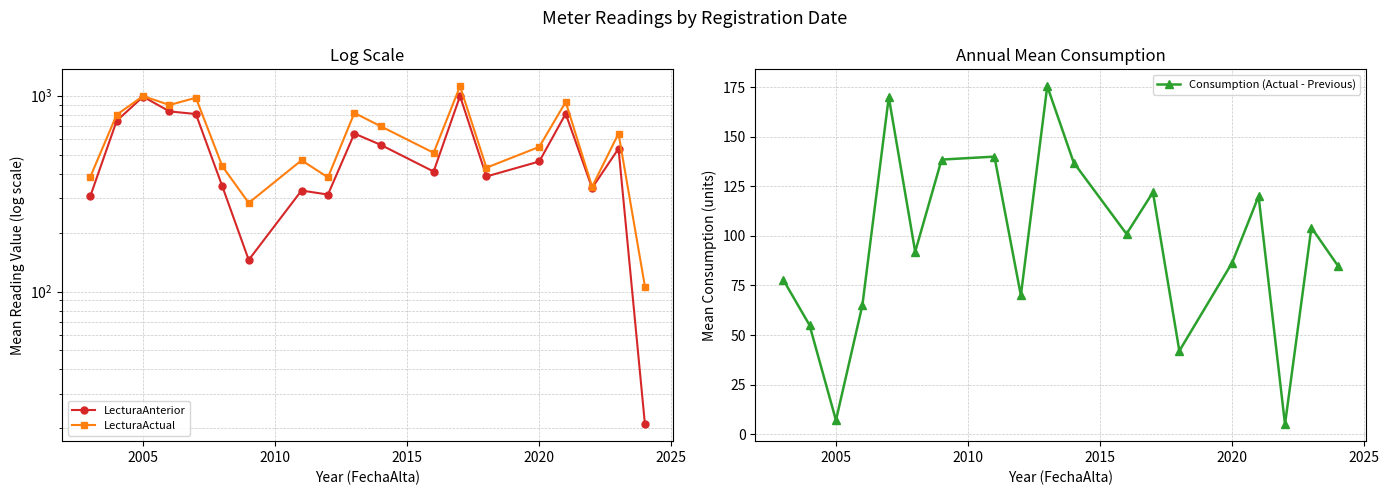

The Consumption (Actual - Previous) series shows 7.0 at 2005. True or false?

True